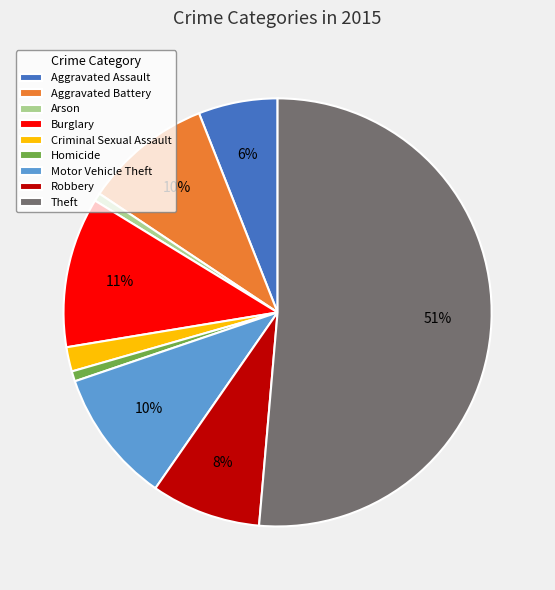

Is it true that Burglary is 1% of the pie?

False